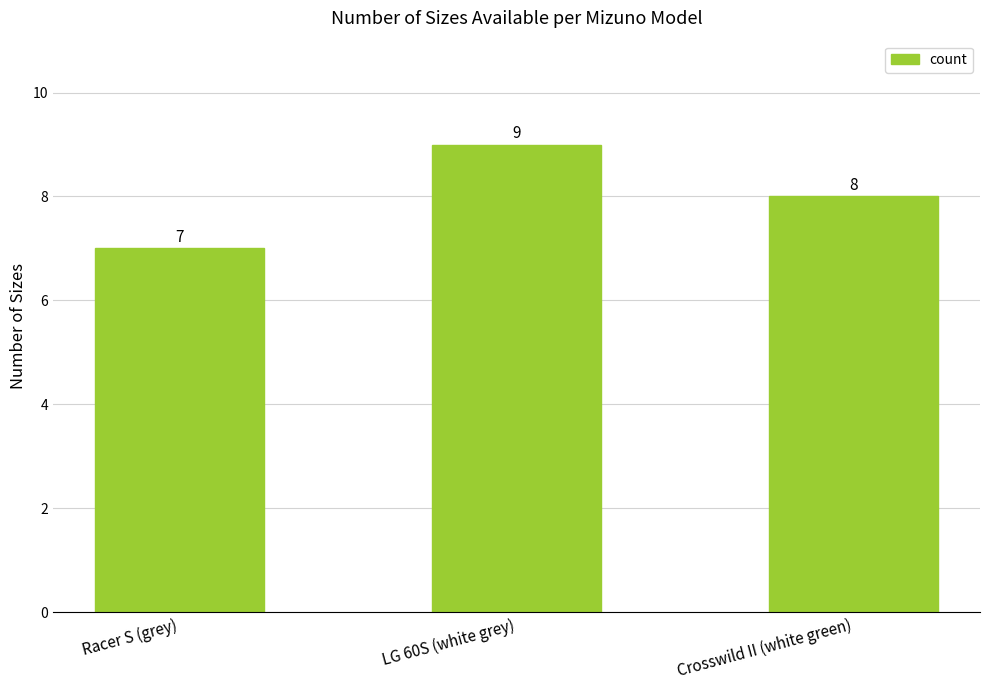

At which category does the chart reach its peak across all series?

LG 60S (white grey)